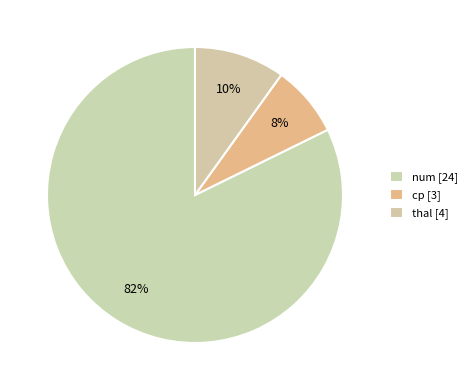

How many slices are in this pie chart?

3